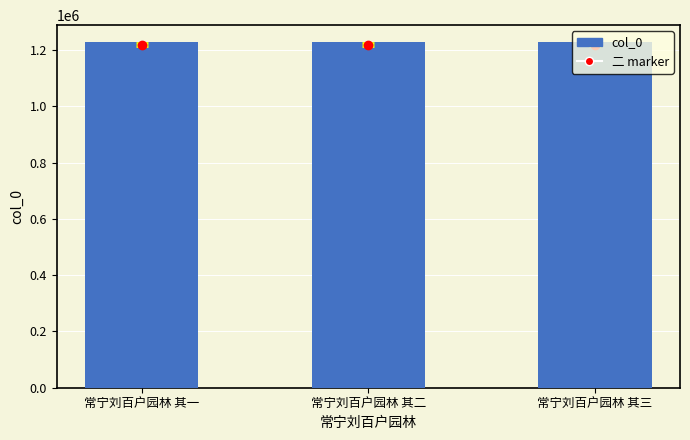

Is it true that the value at 常宁刘百户园林 其二 is 282998?

False